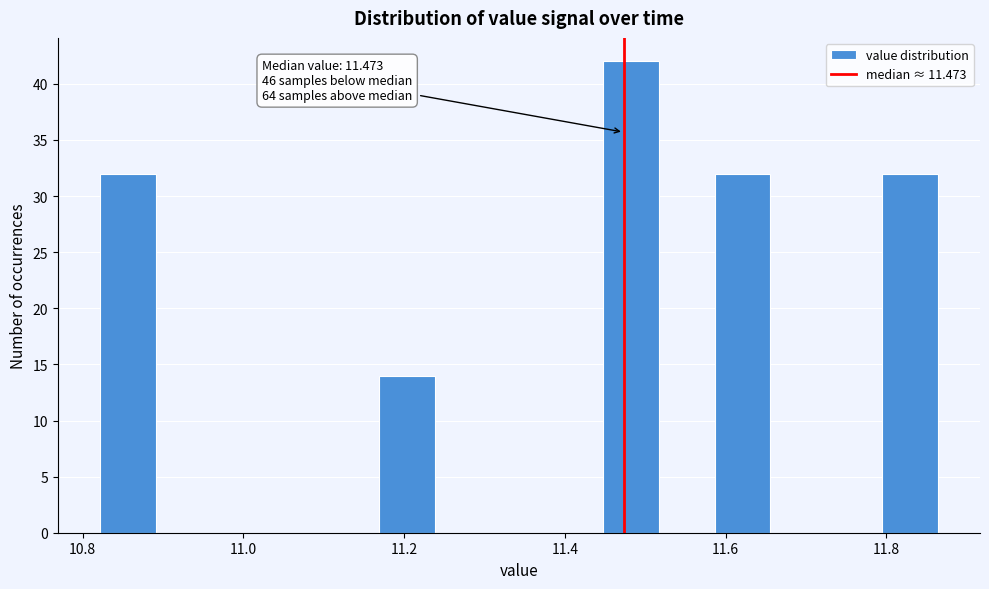

Around what value on the x-axis is the tallest bar? Give the approximate position of its centre, as read against the axis.

11.48